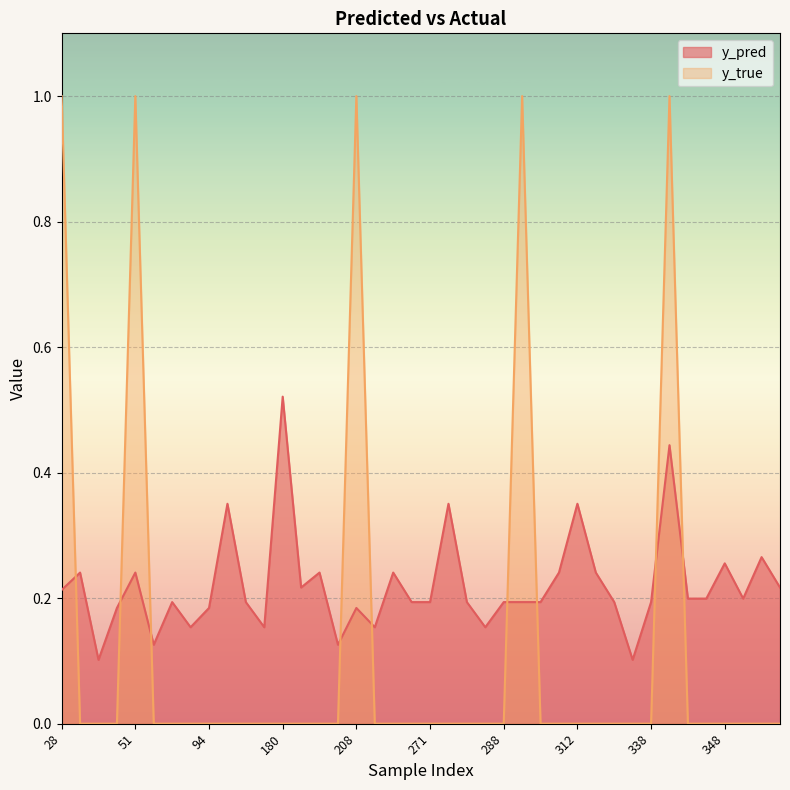

At which label is y_pred closest to 0?

35